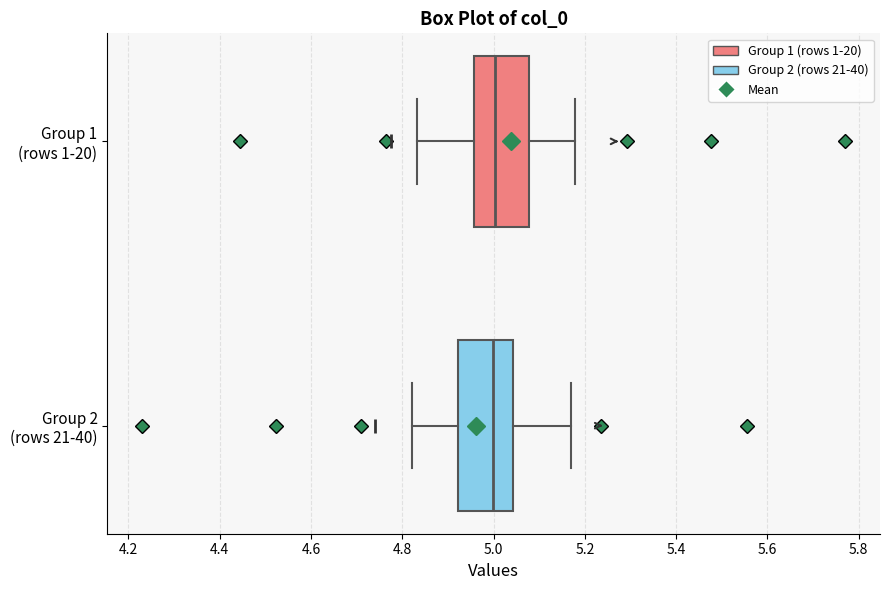

Reading bottom to top, read every box against the x-axis: the position of its median line, the range the box covers, and the ends of its whiskers. The values are not printed on the chart, so give them approximately, as read against the axis.

Group 2 (rows 21-40): median 5.00, box 4.92 to 5.04, whiskers 4.82 to 5.16
Group 1 (rows 1-20): median 5.00, box 4.96 to 5.08, whiskers 4.84 to 5.18